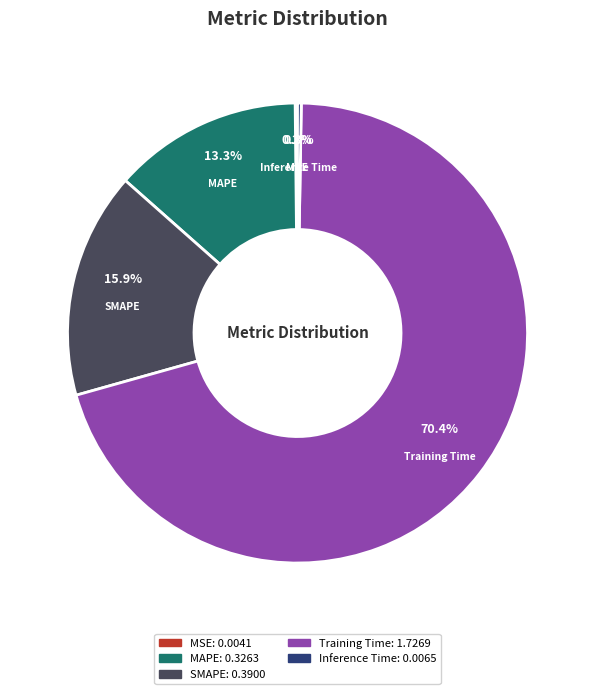

To the nearest percent, what is the average slice percentage?

20%